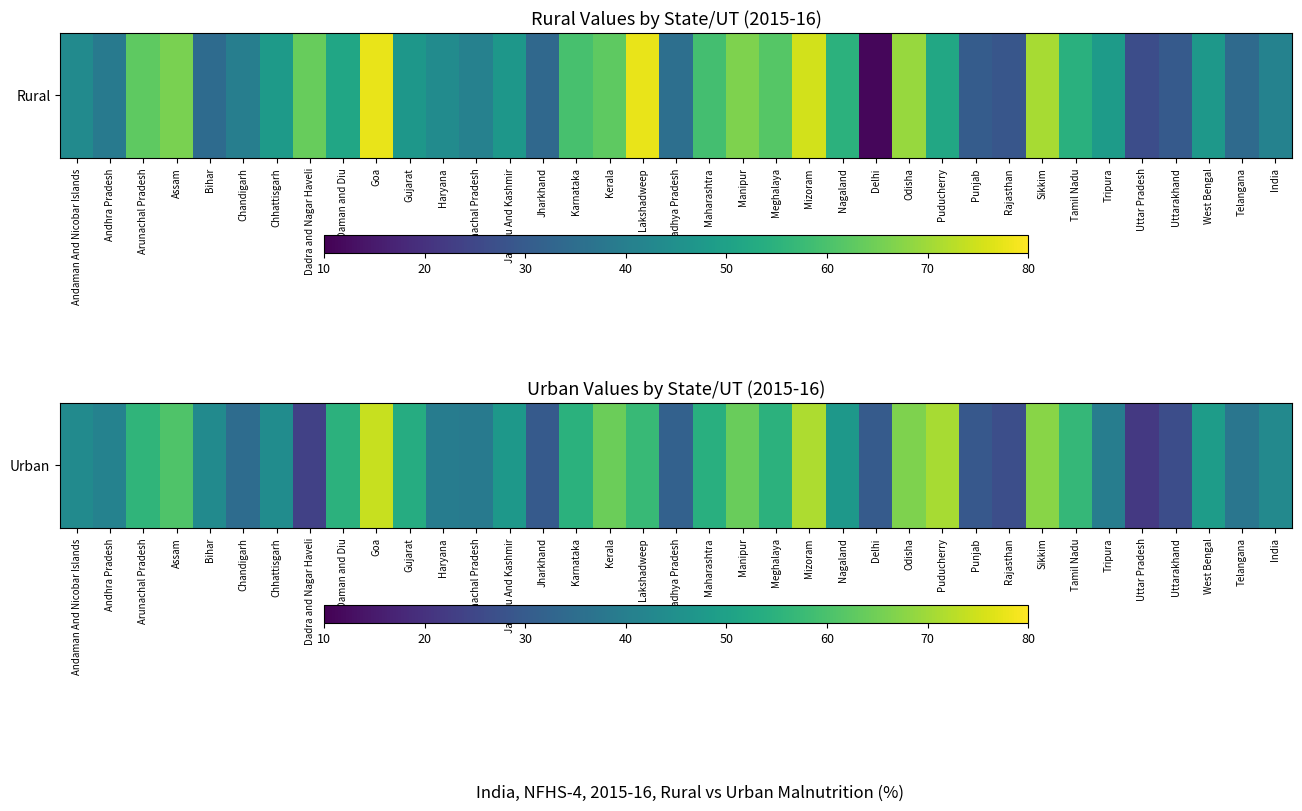

Reading left to right, extract all data points from this chart.

43.4	40.9	55.8	60.8	43.5	34.8	44.1	23.6	54.9	74.2	53.3	39.4	38.8	47.2	29.9	54.7	64.2	57.3	31.9	54.3	64.1	55.0	71.5	47.4	30.1	66.6	70.7	29.3	26.7	67.5	56.7	39.5	21.5	26.4	48.8	37.5	42.9